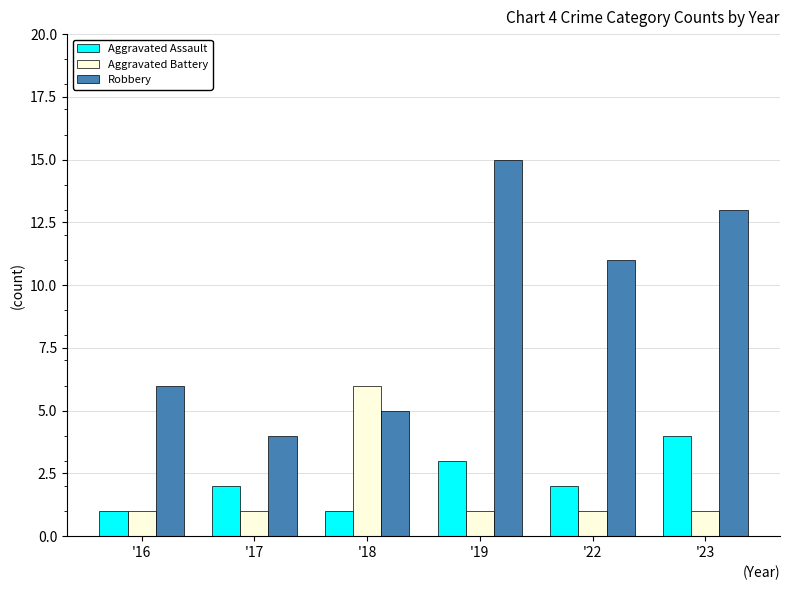

Reading left to right, what are all the values shown in this chart?

Aggravated Assault: '16=1	'17=2	'18=1	'19=3	'22=2	'23=4
Aggravated Battery: '16=1	'17=1	'18=6	'19=1	'22=1	'23=1
Robbery: '16=6	'17=4	'18=5	'19=15	'22=11	'23=13